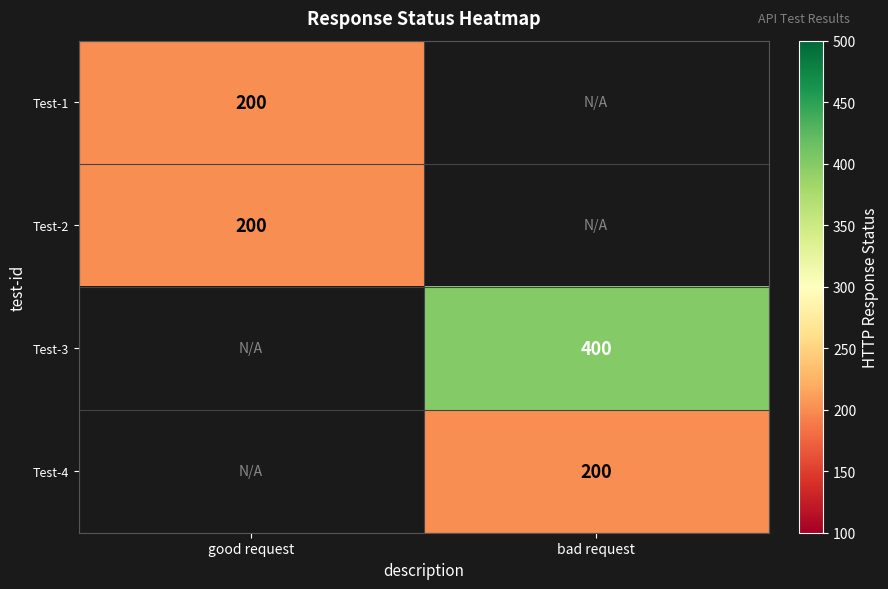

Is it true that Test-2 equals 200 at good request?

True